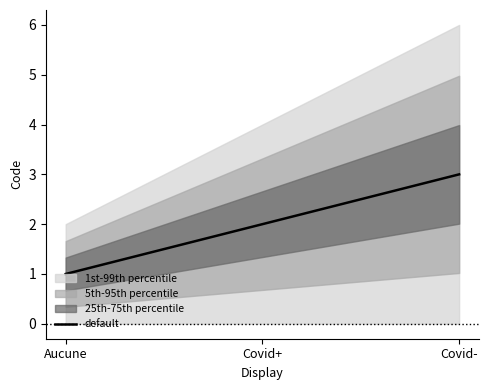

The value at Covid+ is 2. True or false?

True